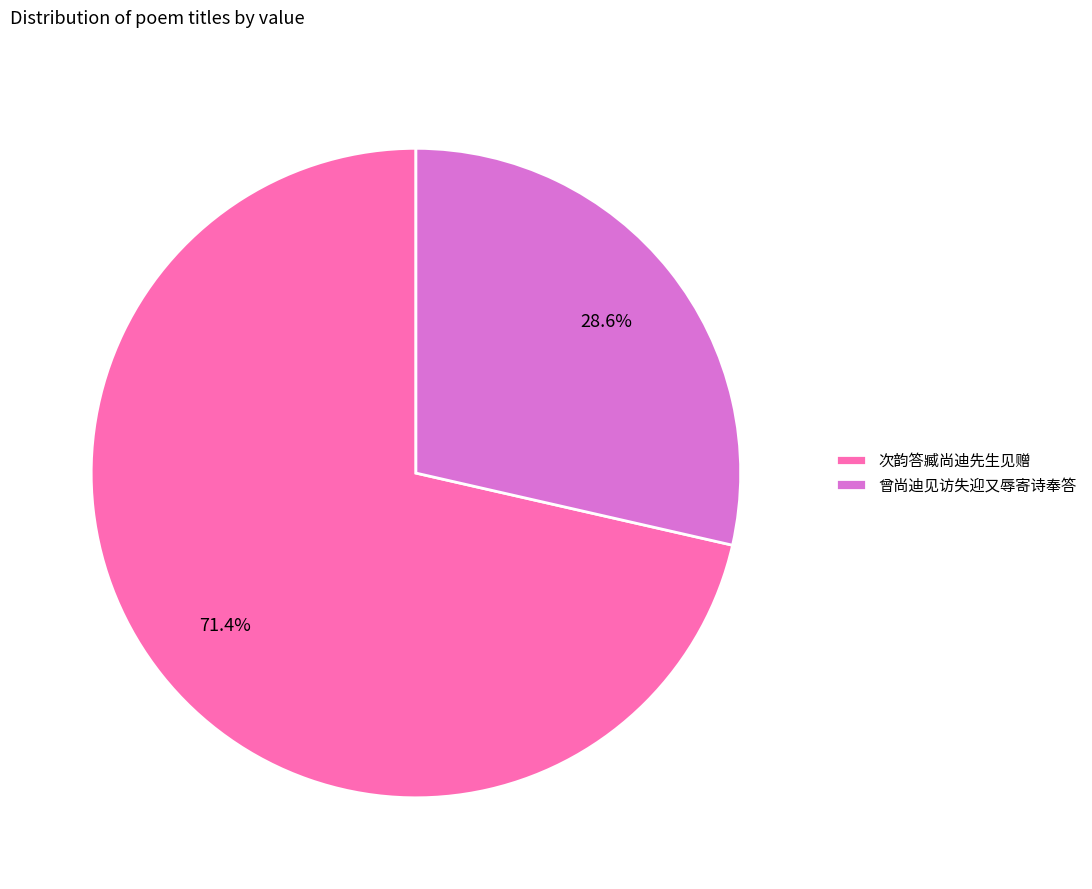

Rank the categories by value from highest to lowest.

次韵答臧尚迪先生见赠, 曾尚迪见访失迎又辱寄诗奉答